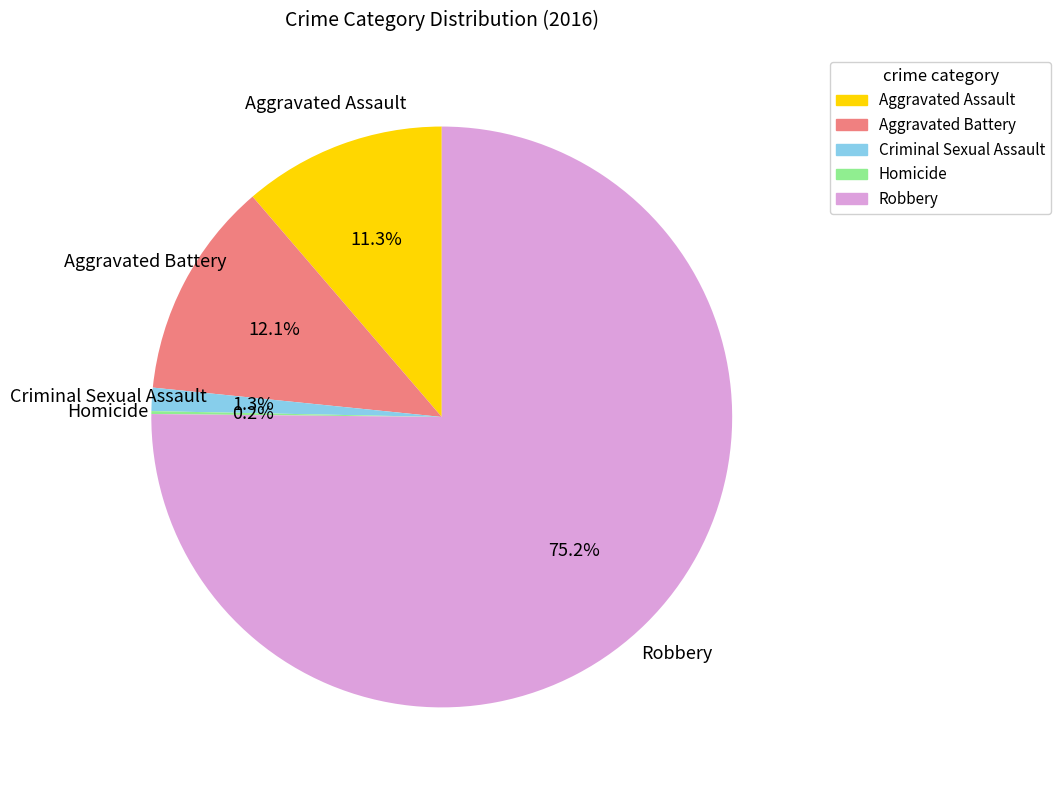

What portion of the pie excludes Criminal Sexual Assault?

98.7%